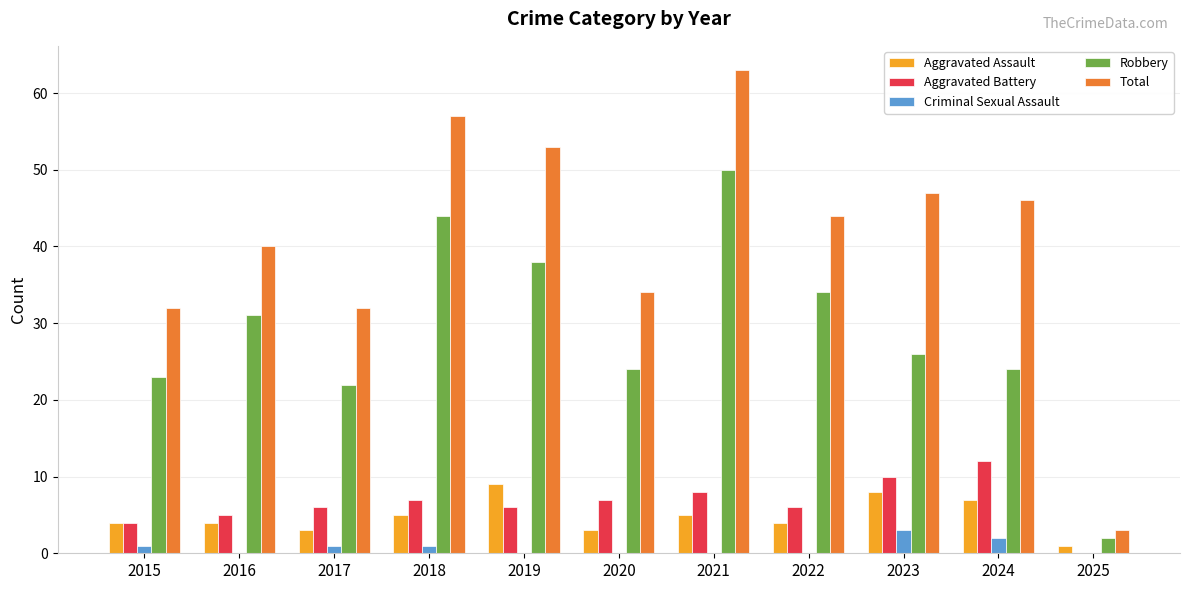

Read the Total value at 2020, to the nearest 10.

30